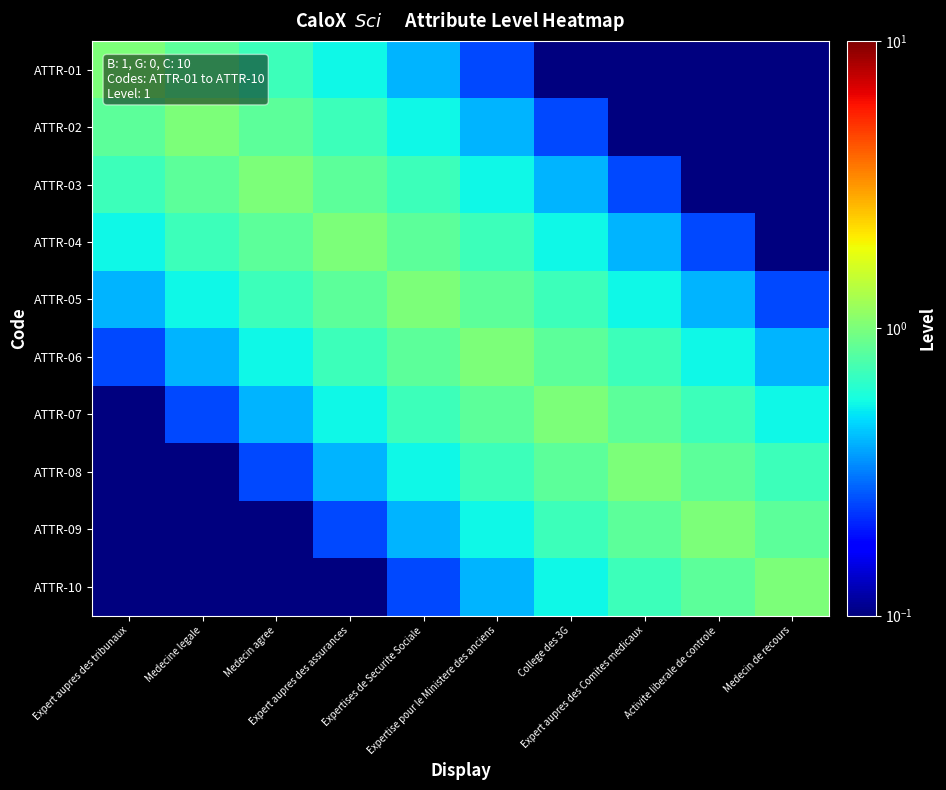

What is the total value across all series at College des 3G?

6.0